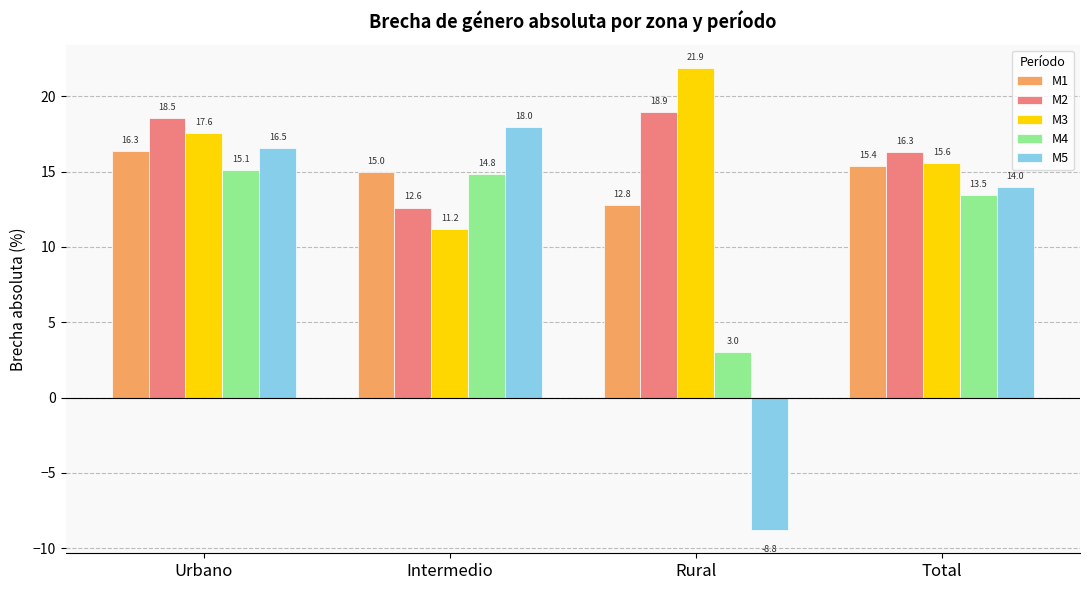

List the series in order of their peak value, lowest first.

M4, M1, M5, M2, M3